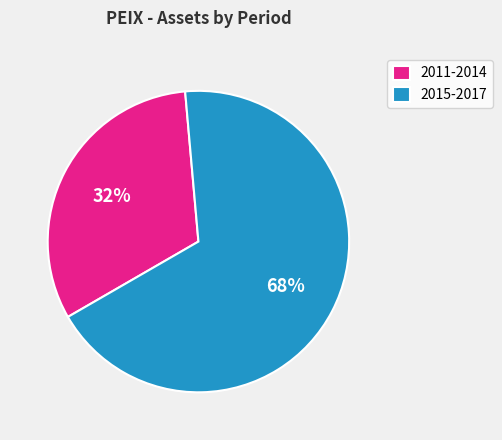

How many segments does this pie chart have?

2